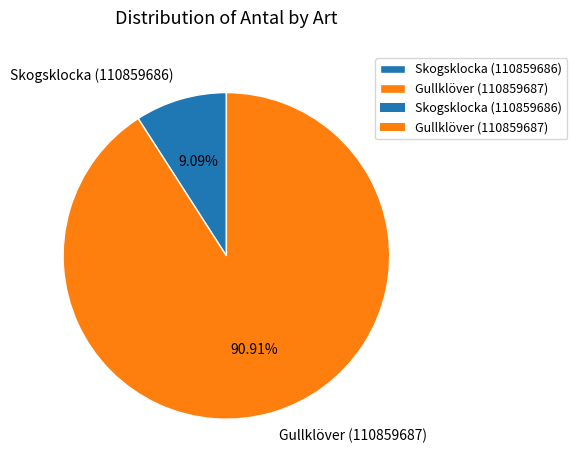

What portion of the pie excludes Skogsklocka (110859686)?

90.9%